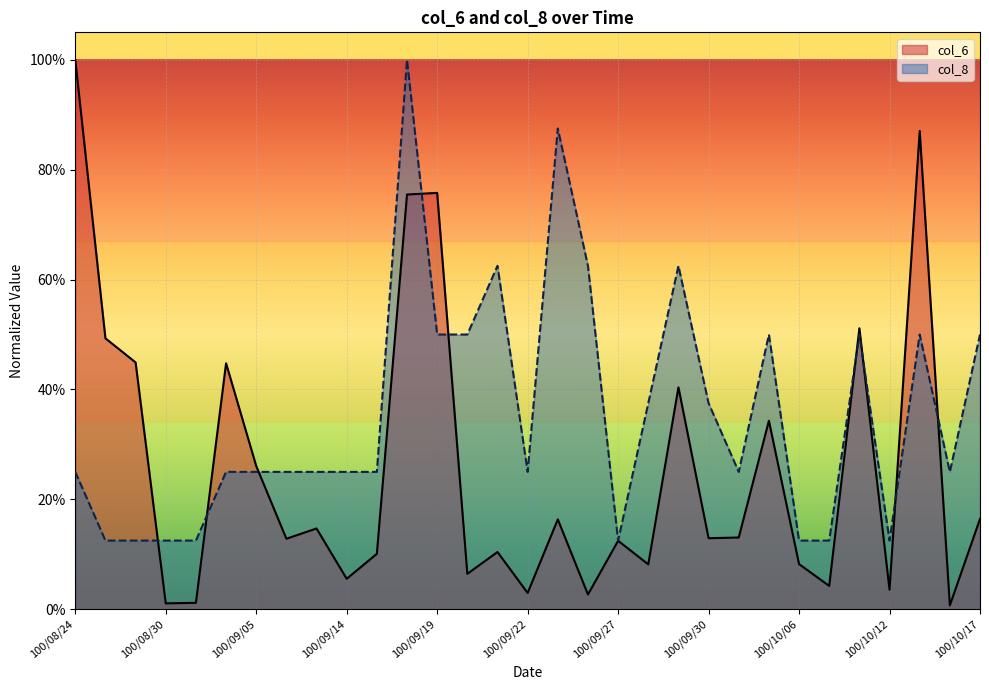

What are all the series names shown in the legend?

col_6, col_8